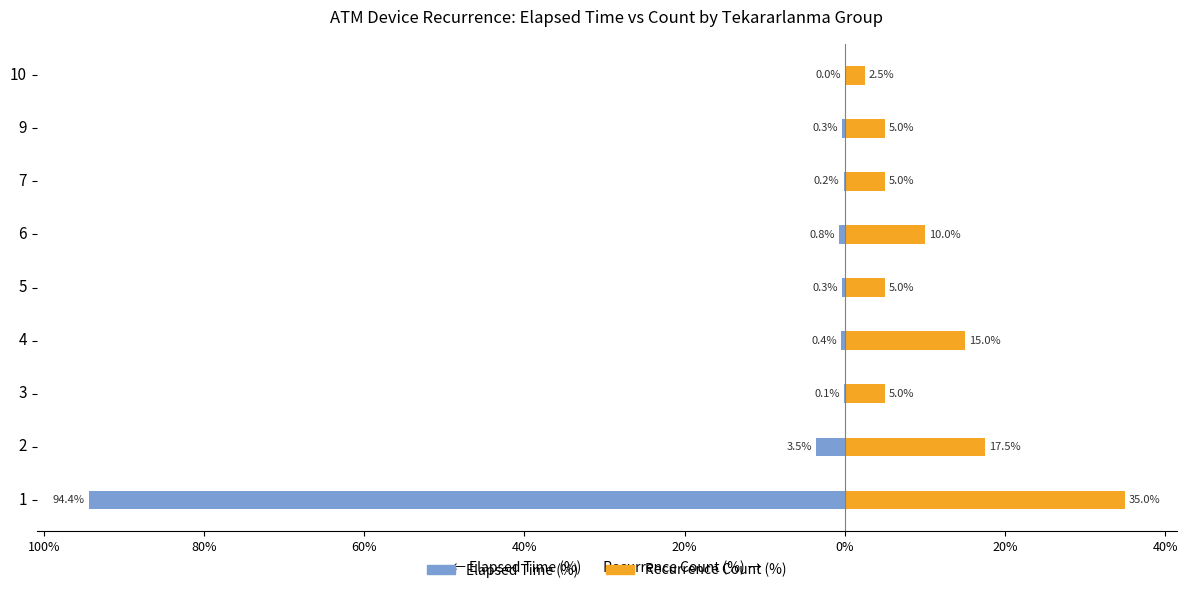

Which series has the widest spread of values?

Elapsed Time (%)